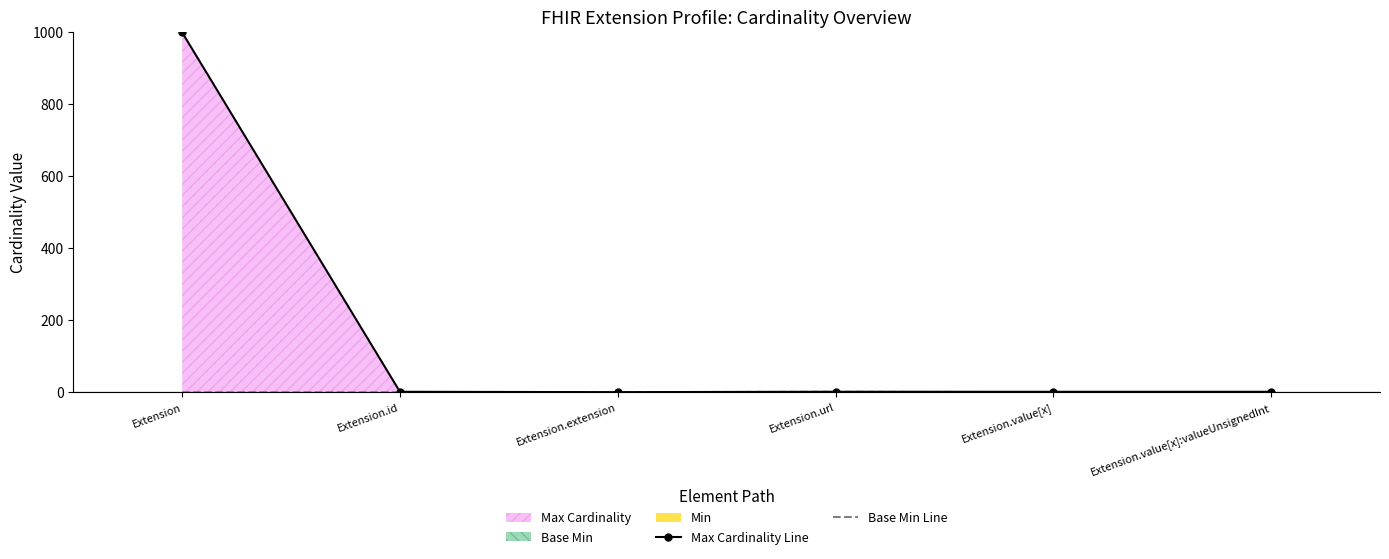

Is the value of Base Min Line at Extension.id greater than the value of Max Cardinality Line at Extension?

No